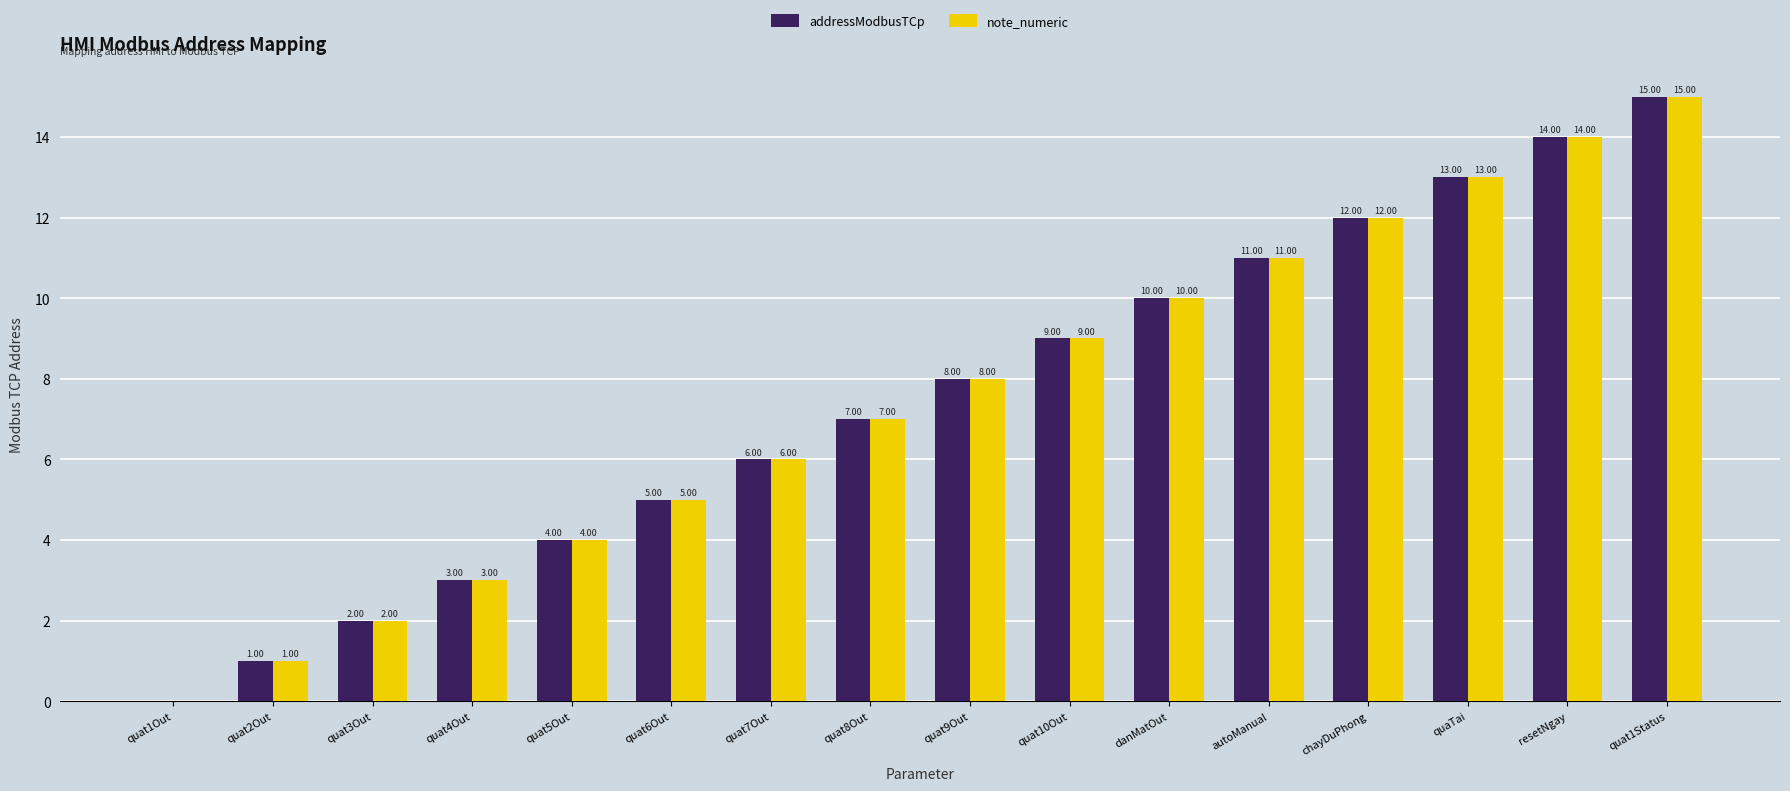

What is the sum of all note_numeric values?

120